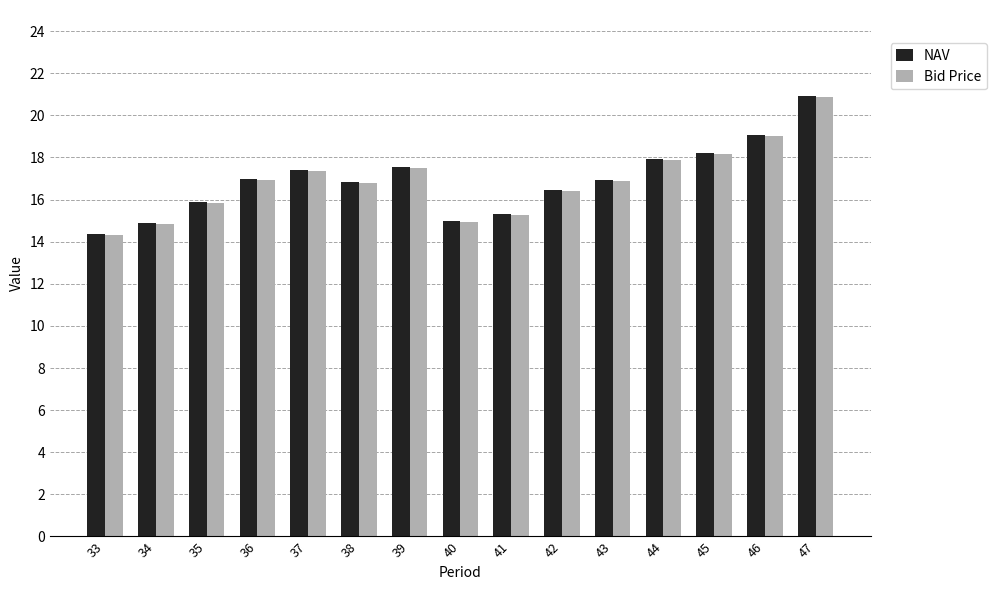

What is the difference between the maximum and minimum values in the Bid Price series?

6.5